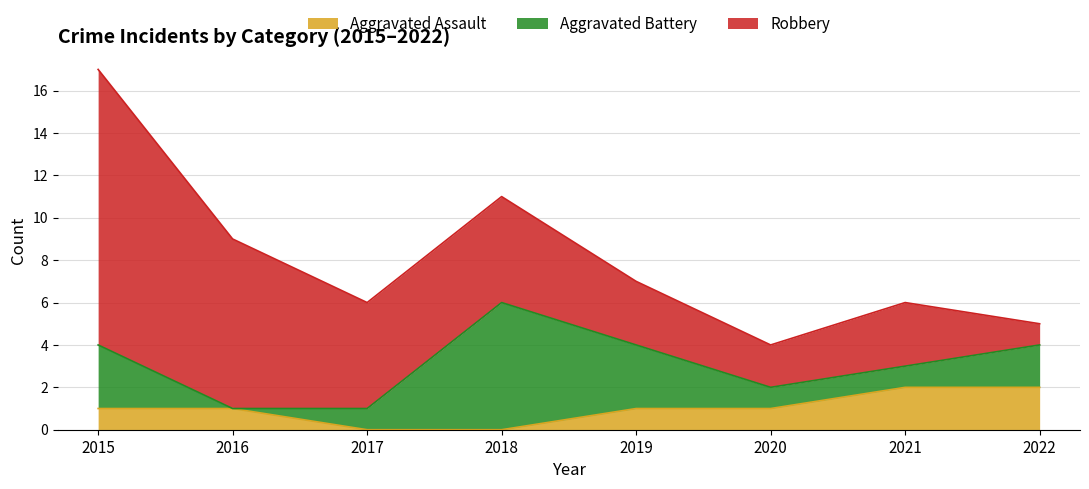

What are all the series names shown in the legend?

Aggravated Assault, Aggravated Battery, Robbery